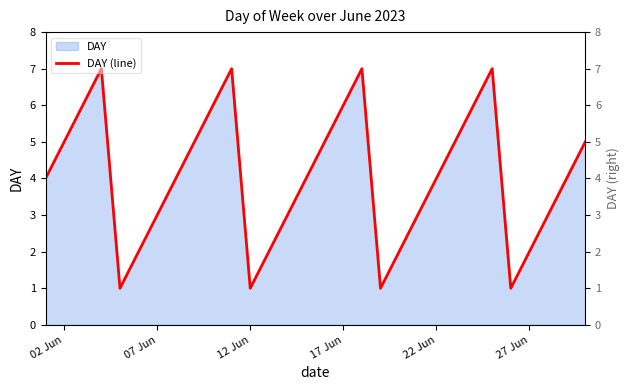

How many data points are less than 4?

12